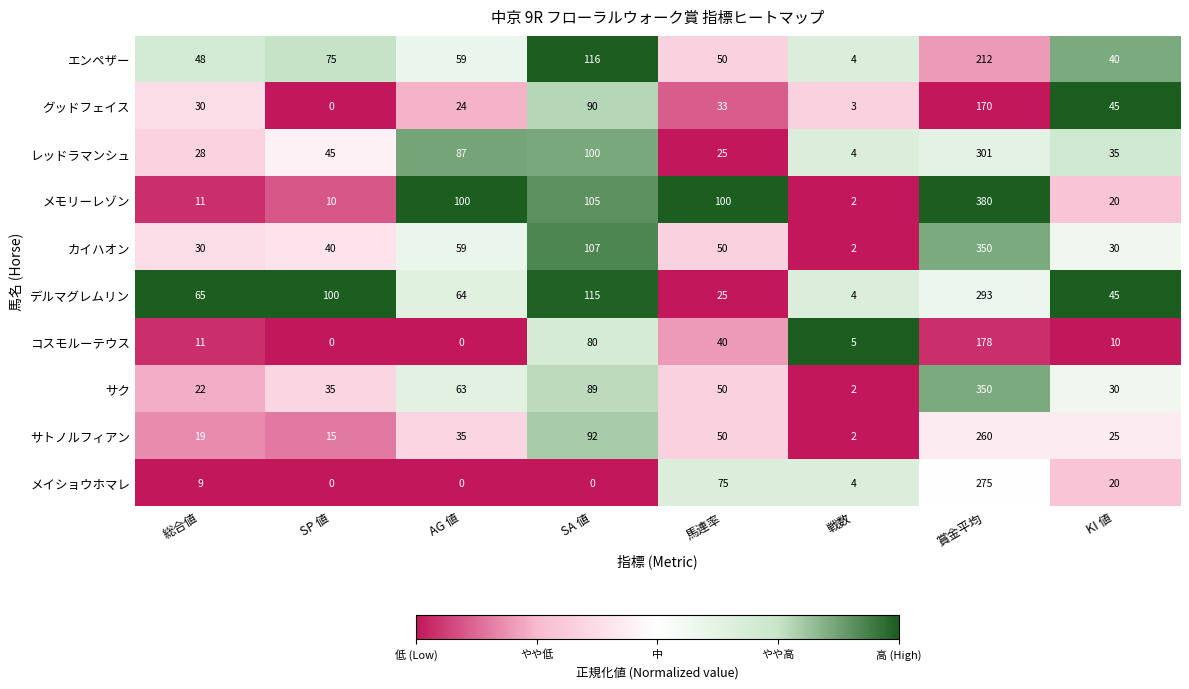

How many series are shown in this chart?

10